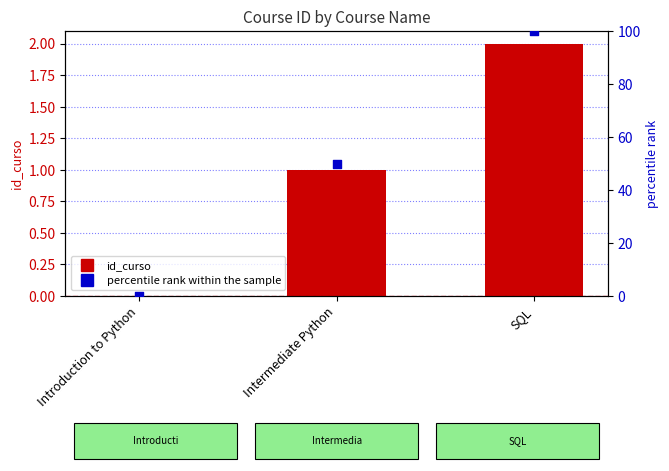

Which series has the largest total across all categories?

percentile rank within the sample